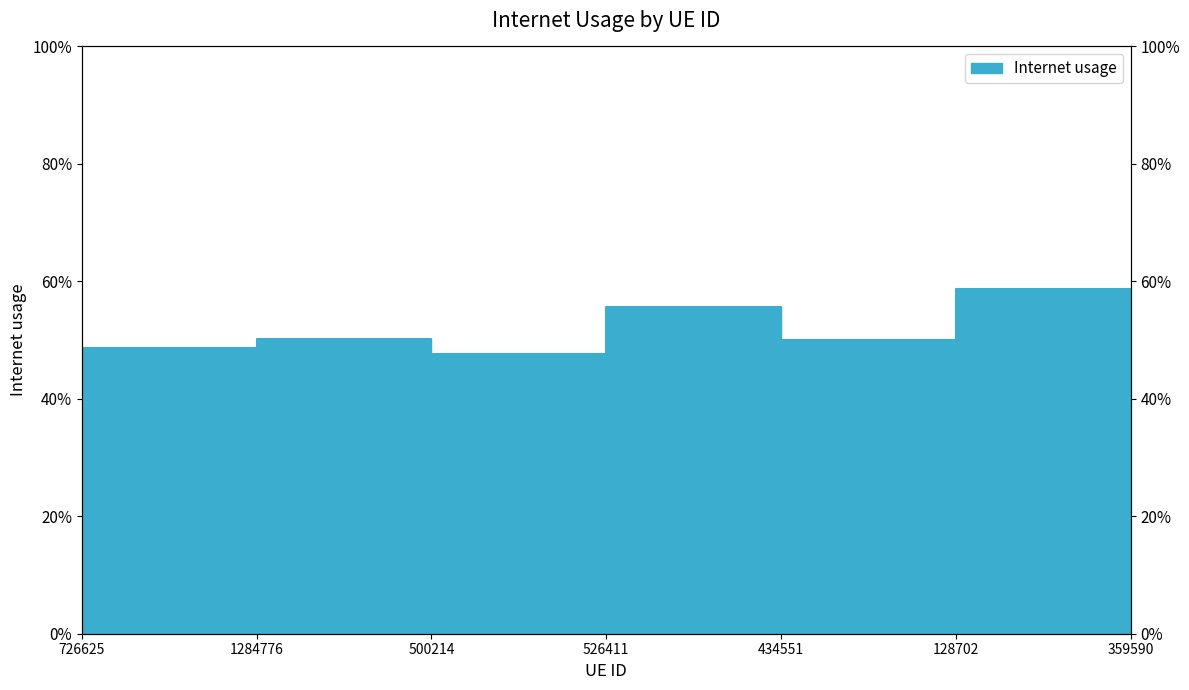

At which label is the value closest to 0?

500214